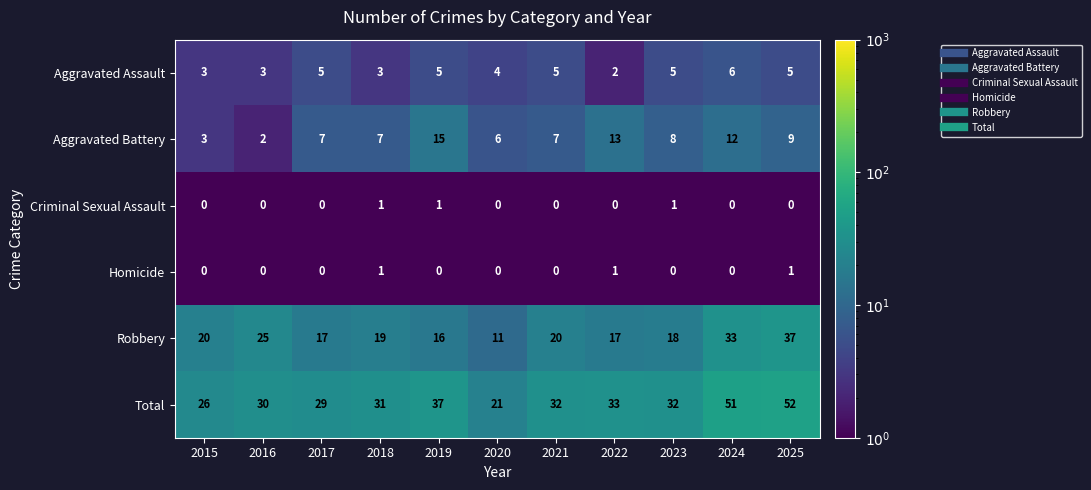

At which label is Total closest to 36?

2019